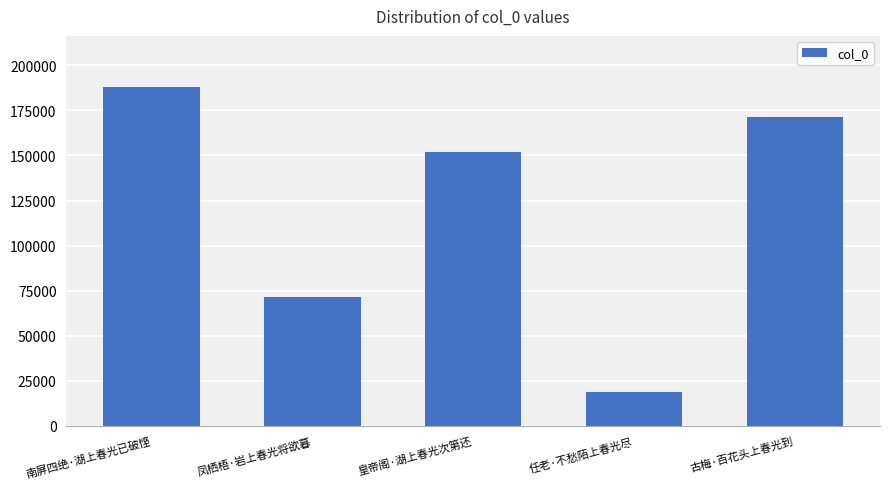

What value does the data have at 南屏四绝·湖上春光已破悭?

188123